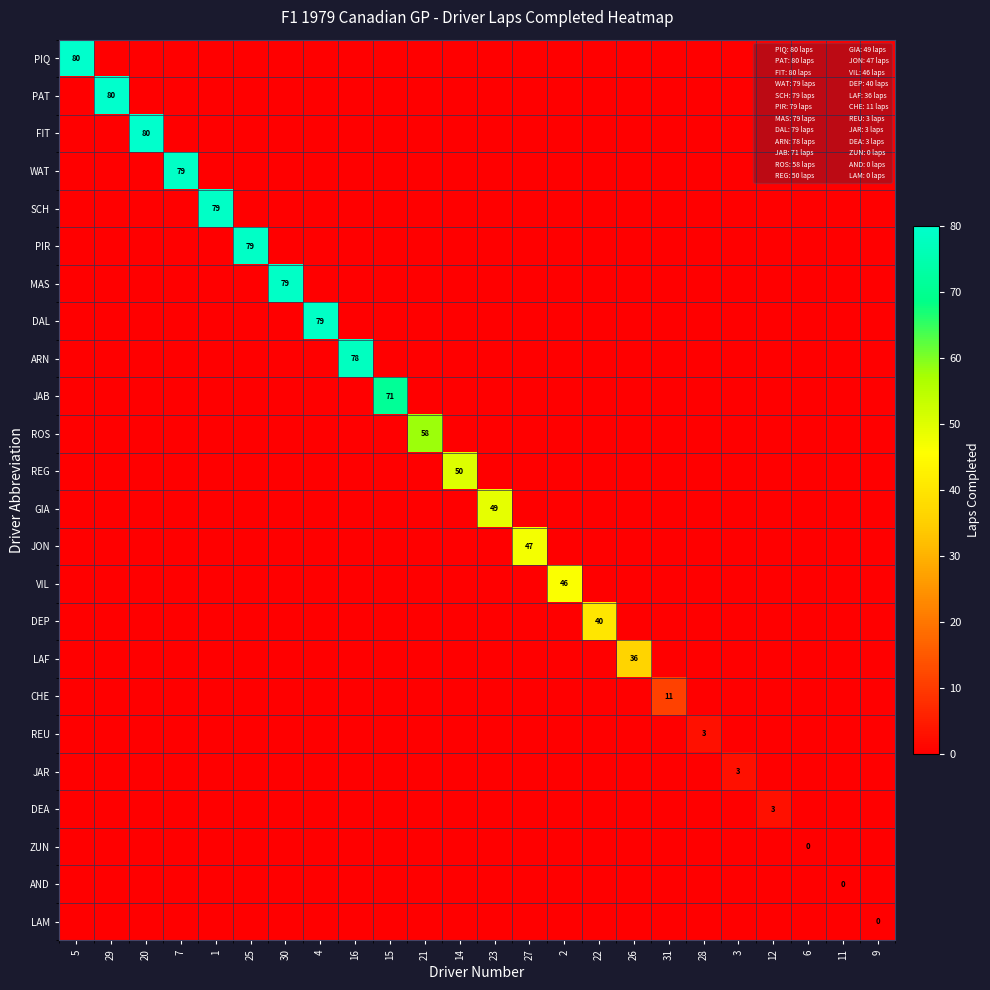

What is the spread (max minus min) of values at 16?

78